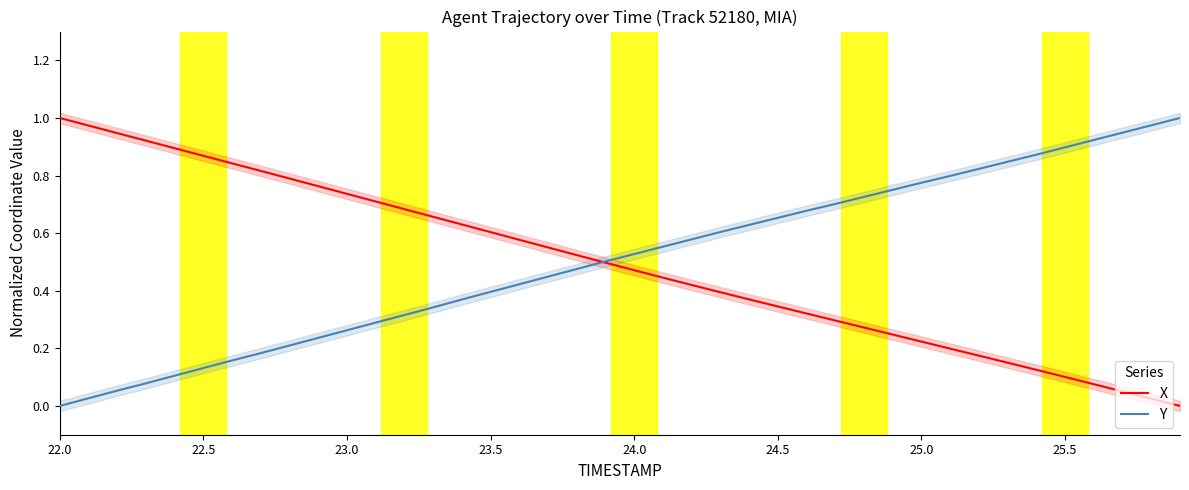

At which category is the sum across all series the highest?

23.0